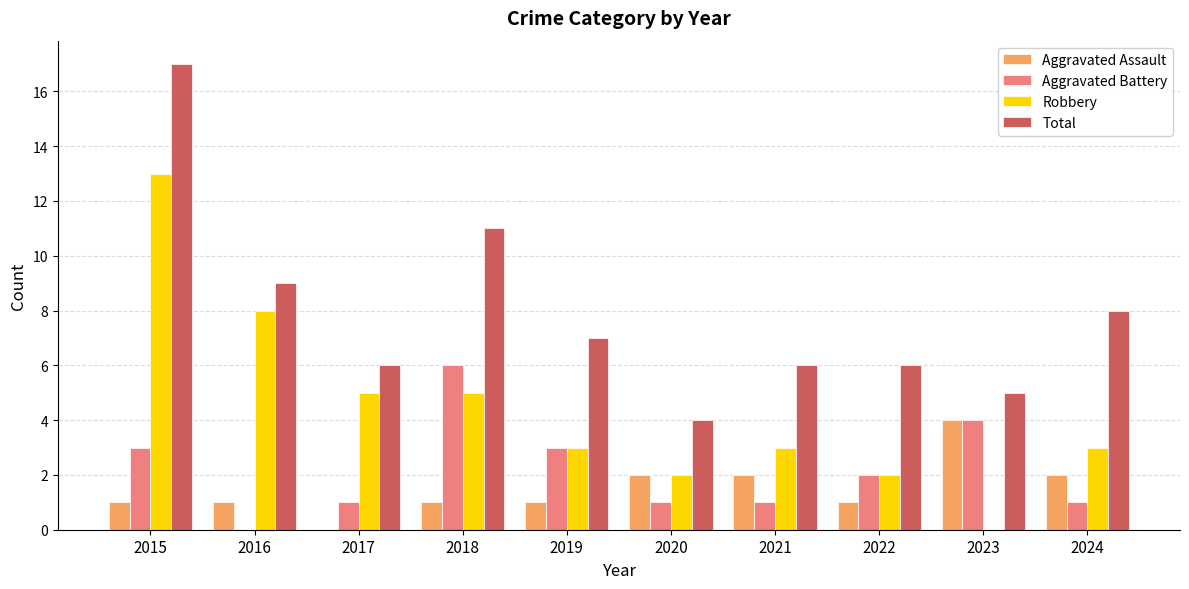

Which series has the largest total across all categories?

Total